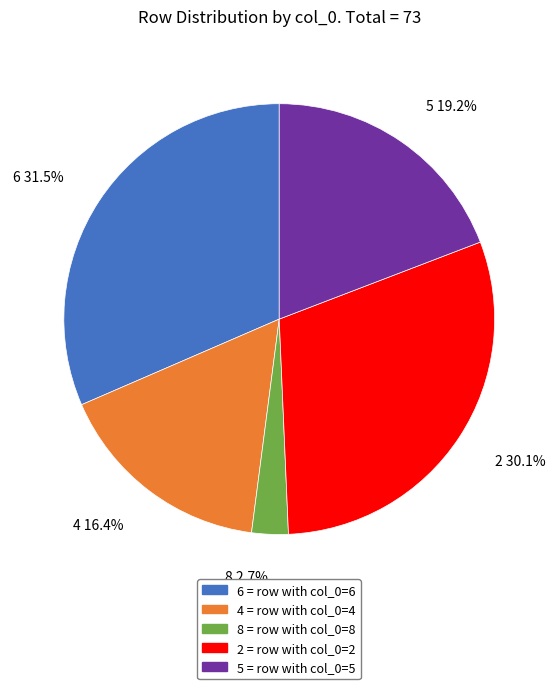

The 6 slice represents 20% of the pie. True or false?

False